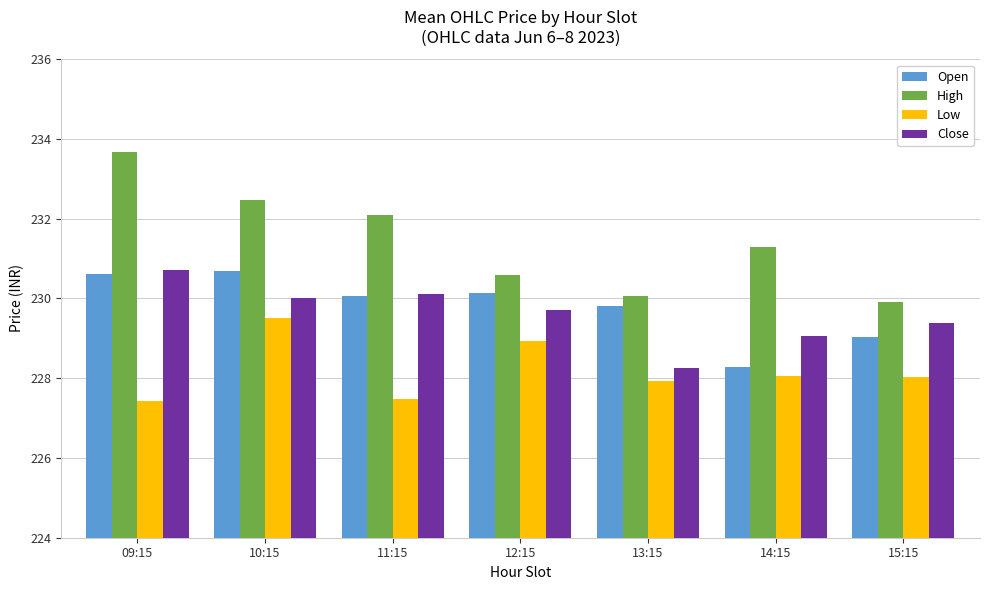

Count the number of categories in the chart.

7